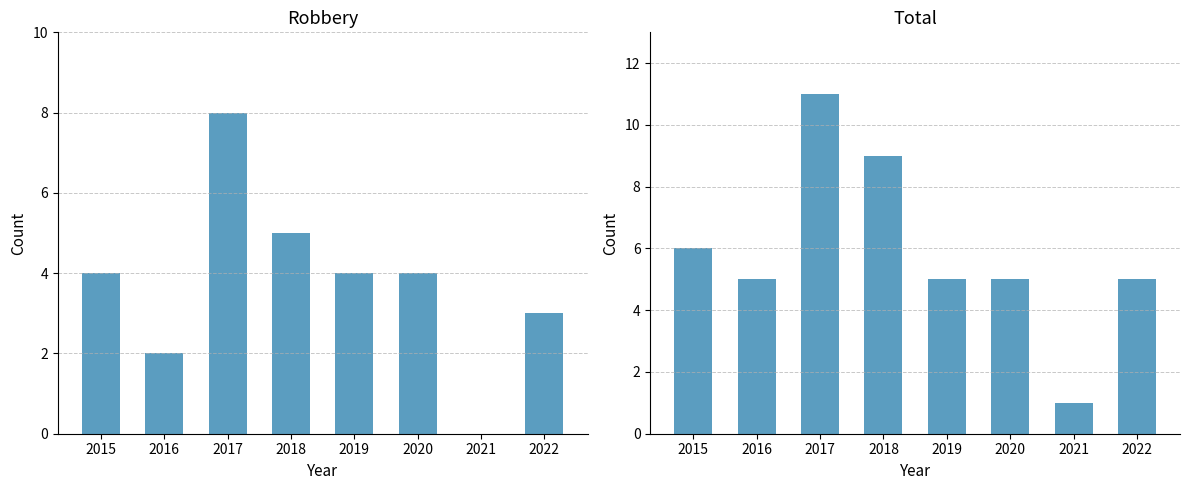

Rank the categories by Total value from lowest to highest.

2021, 2016, 2019, 2020, 2022, 2015, 2018, 2017